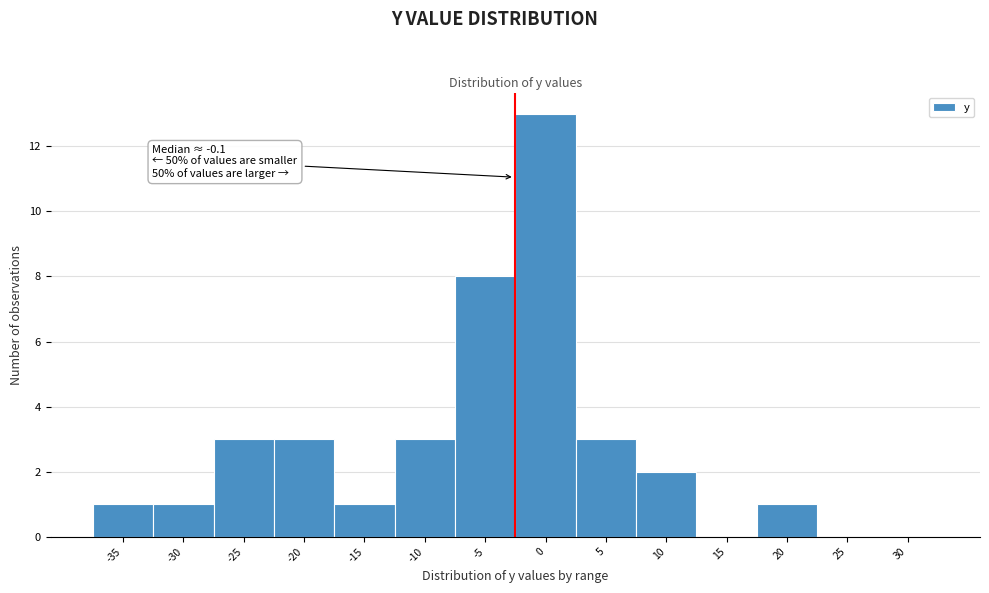

Reading left to right, list all the values displayed in this chart.

-35=1	-30=1	-25=3	-20=3	-15=1	-10=3	-5=8	0=13	5=3	10=2	15=0	20=1	25=0	30=0